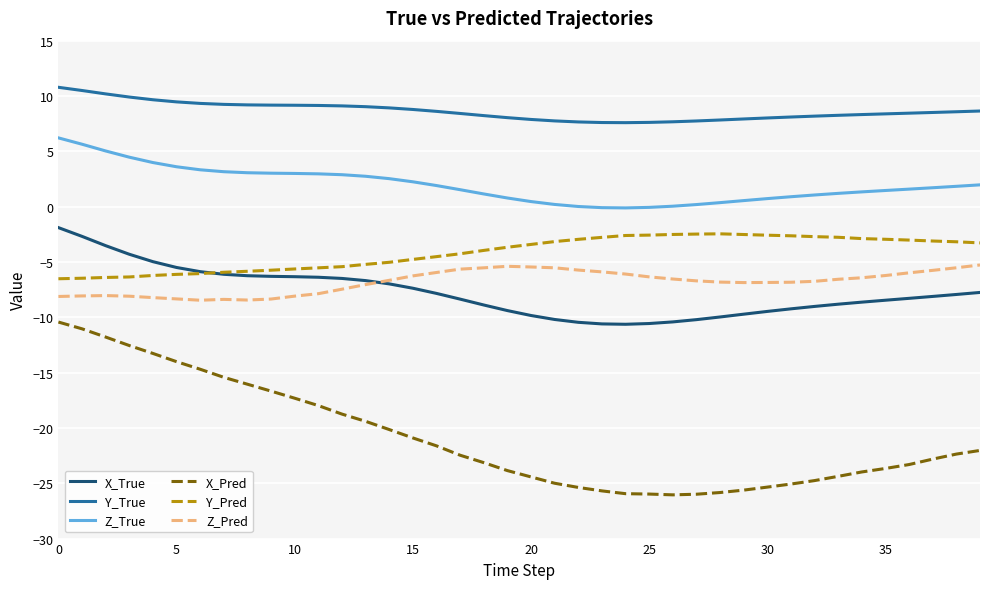

Which series has the largest total across all categories?

Y_True